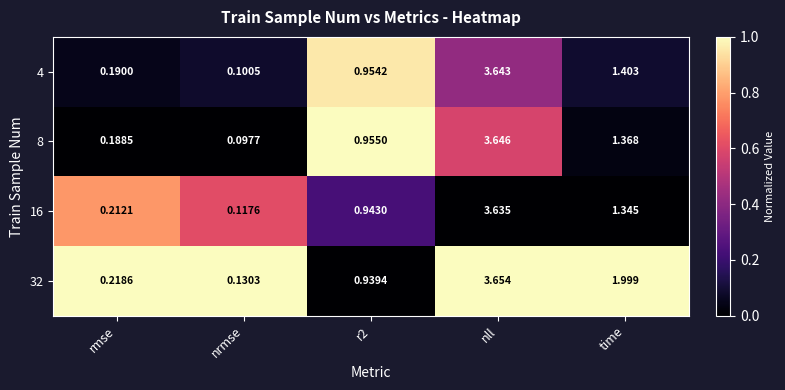

Which series changed the most between nrmse and time?

32